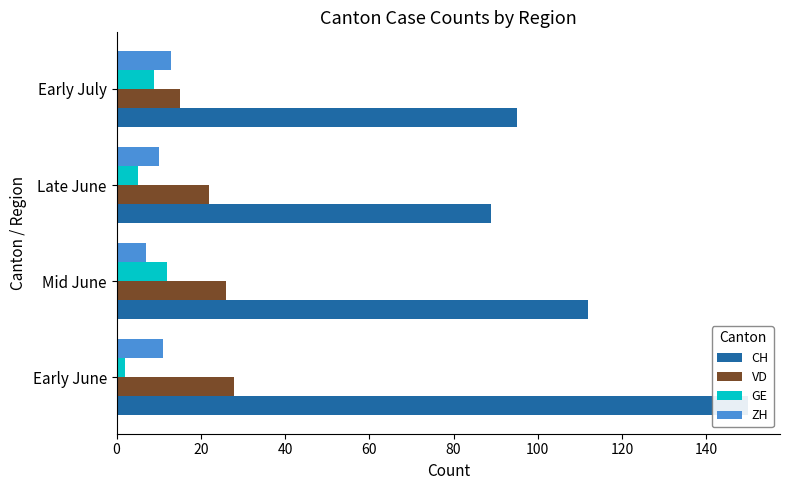

True or false: VD has a value of 28 at Early June.

True